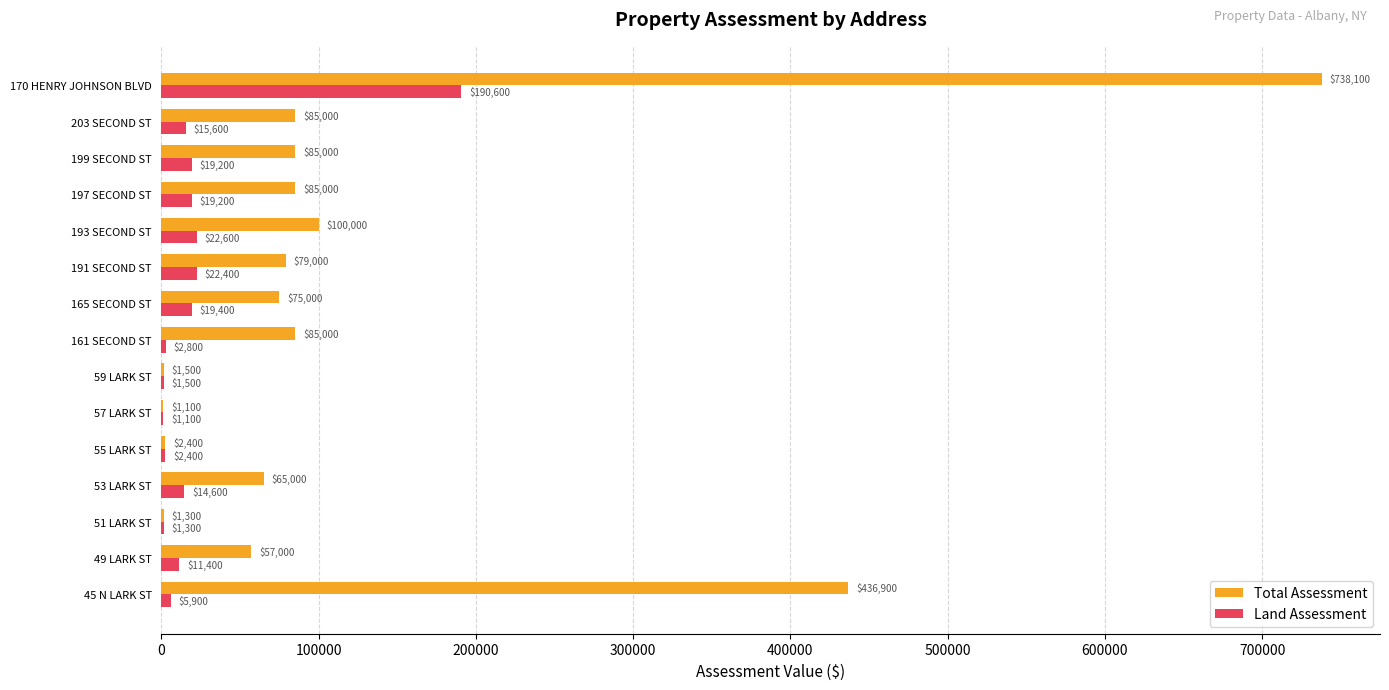

What is the highest value of the Land Assessment series?

190600